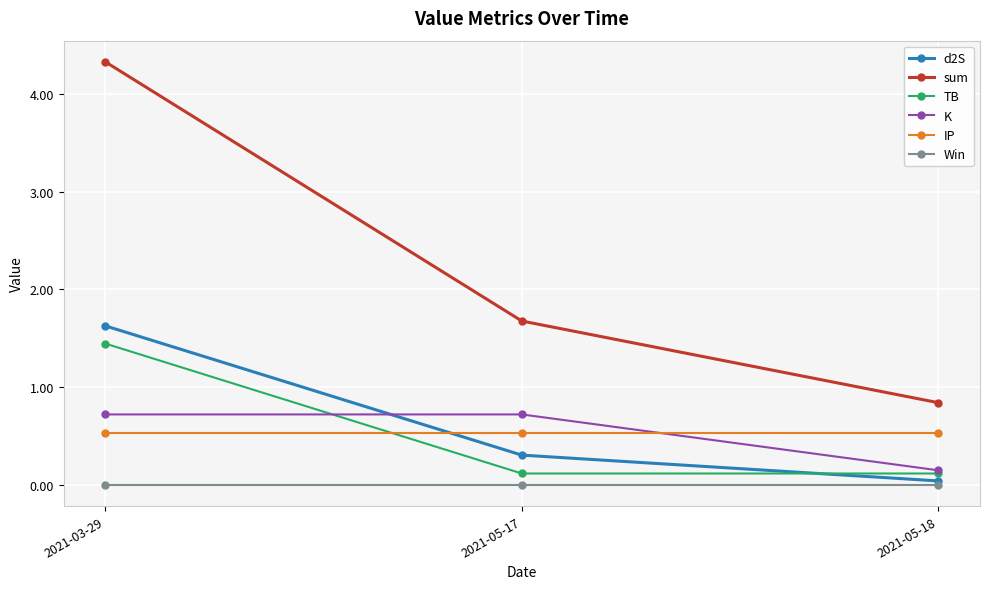

What is the average value of the sum series?

2.3